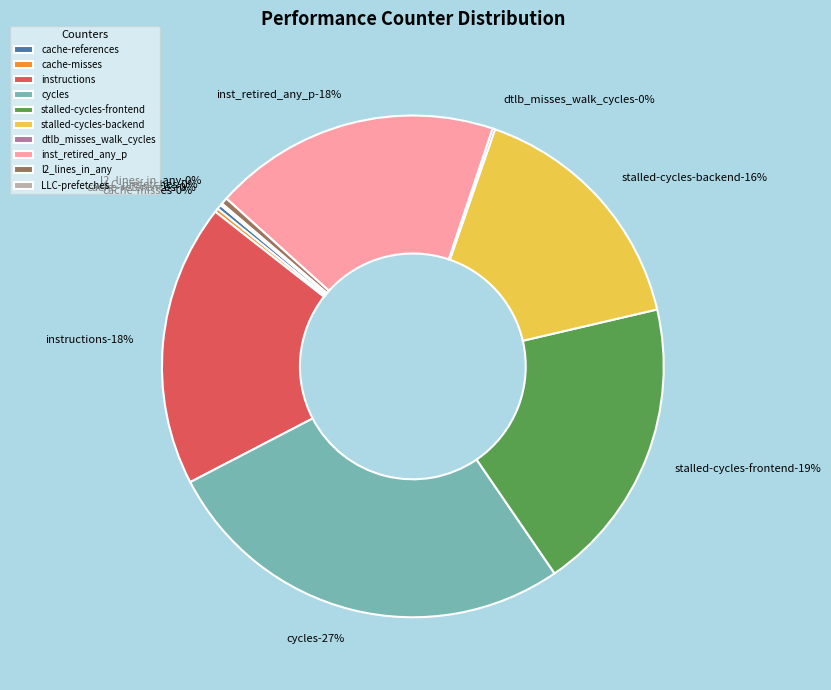

What is the total percentage of l2_lines_in_any and cycles?

27.3%